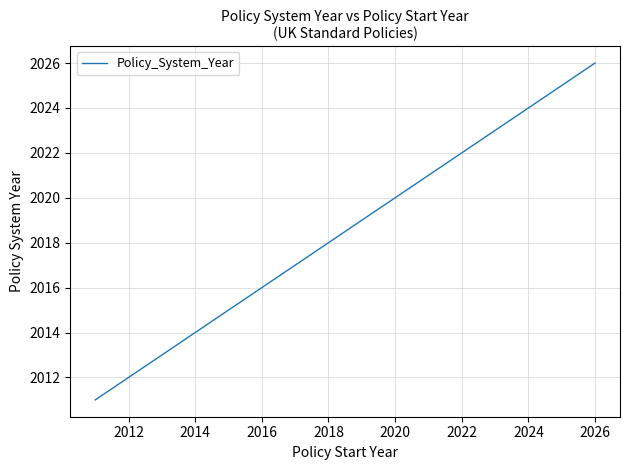

What is the difference between the maximum and minimum values?

15